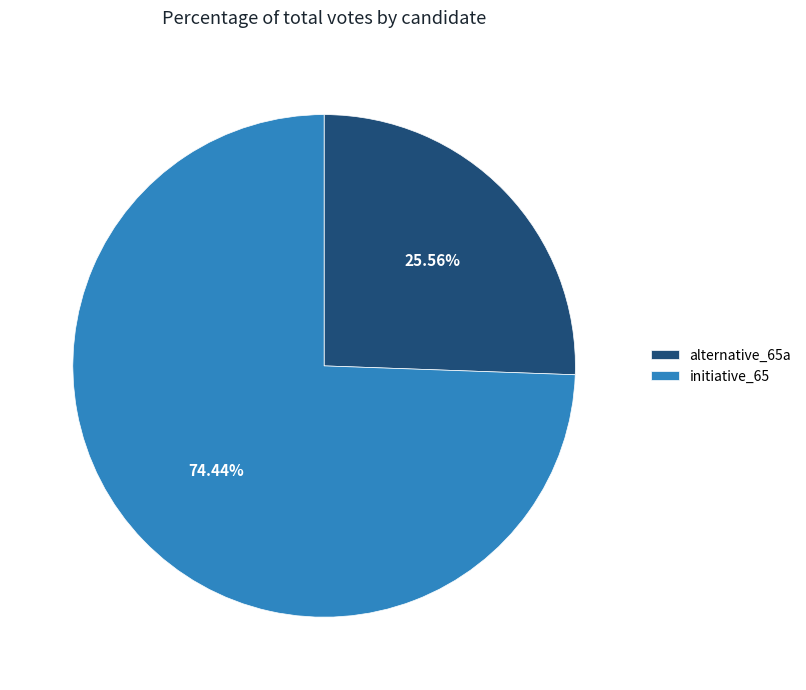

How much of the chart is everything except alternative_65a?

74.4%